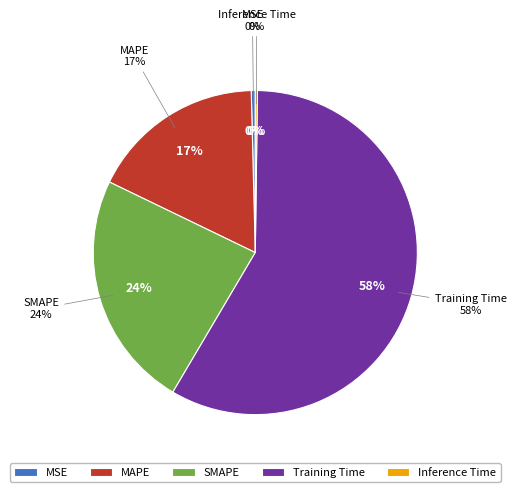

True or false: SMAPE accounts for 24% of the total.

True